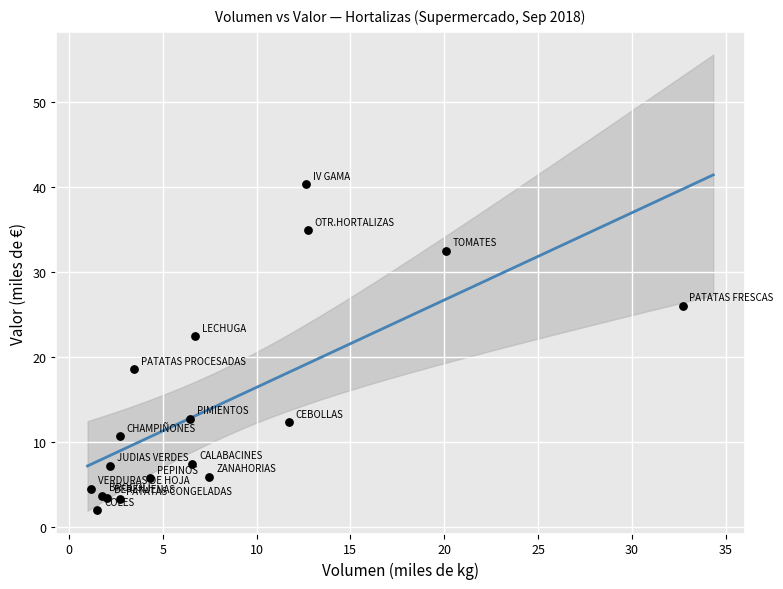

What Y value in the scatter plot is closest to 21?

22.4